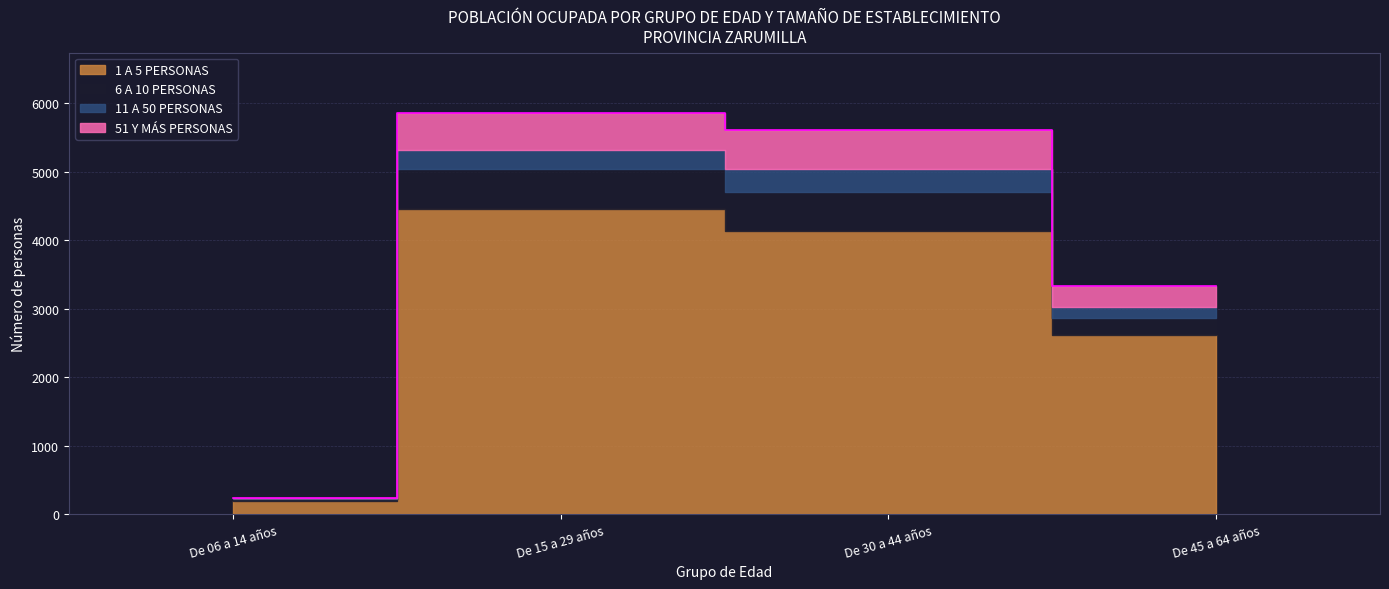

Which series has the largest total across all categories?

1 A 5 PERSONAS